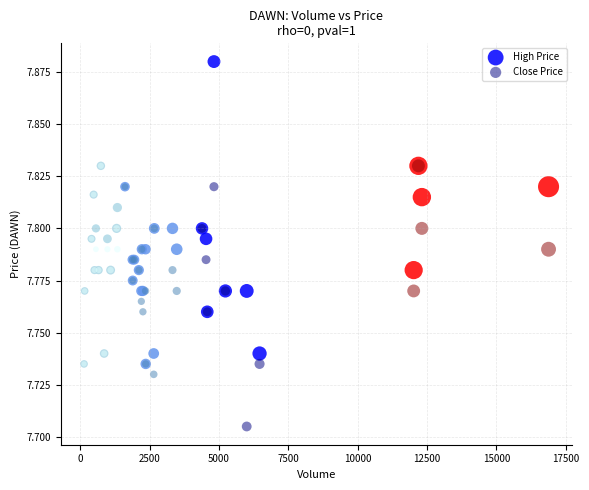

Which series has the widest spread of Y values?

High Price